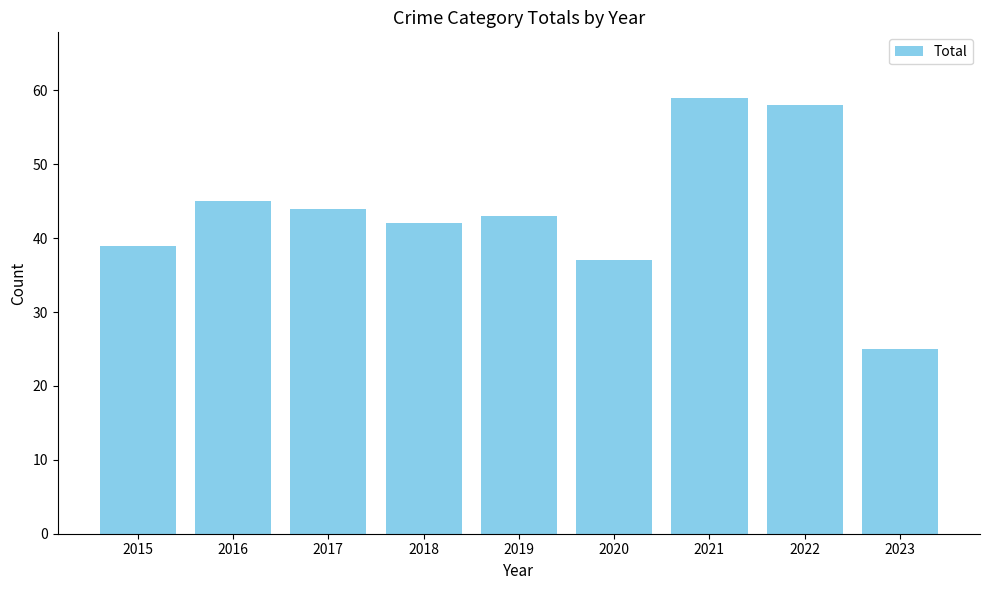

Reading right to left, what are all the values shown in this chart?

25	58	59	37	43	42	44	45	39